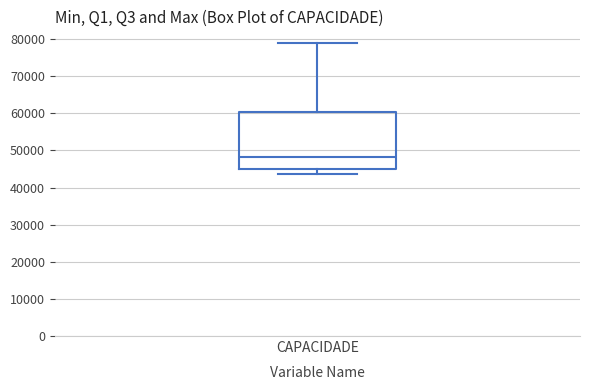

Where does the median line of the box for CAPACIDADE sit on the y-axis? The values are not printed on the chart, so give them approximately, as read against the axis.

48000